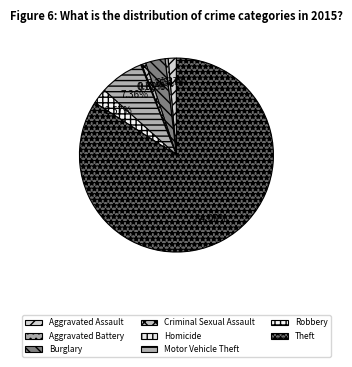

Which has a higher value, Motor Vehicle Theft or Criminal Sexual Assault?

Motor Vehicle Theft